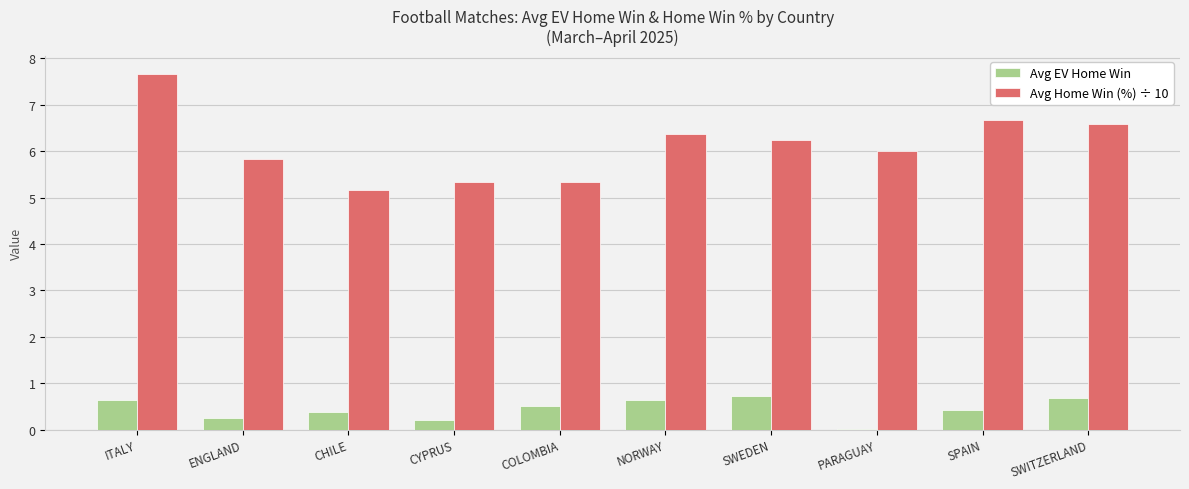

Which series changed the most between CYPRUS and SWEDEN?

Avg Home Win (%) ÷ 10